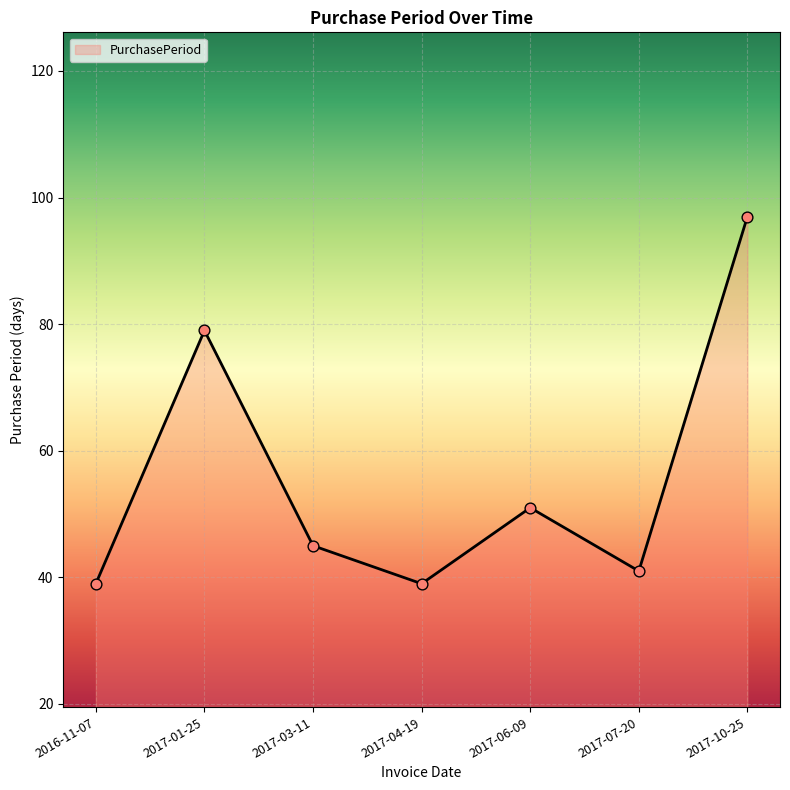

What is the ratio of the value at 2017-01-25 to the value at 2017-04-19?

2.0